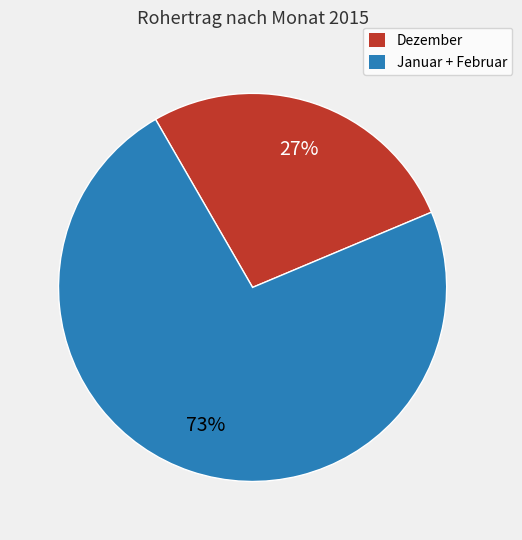

To the nearest percent, what is the difference between the largest and smallest slice percentages?

46%